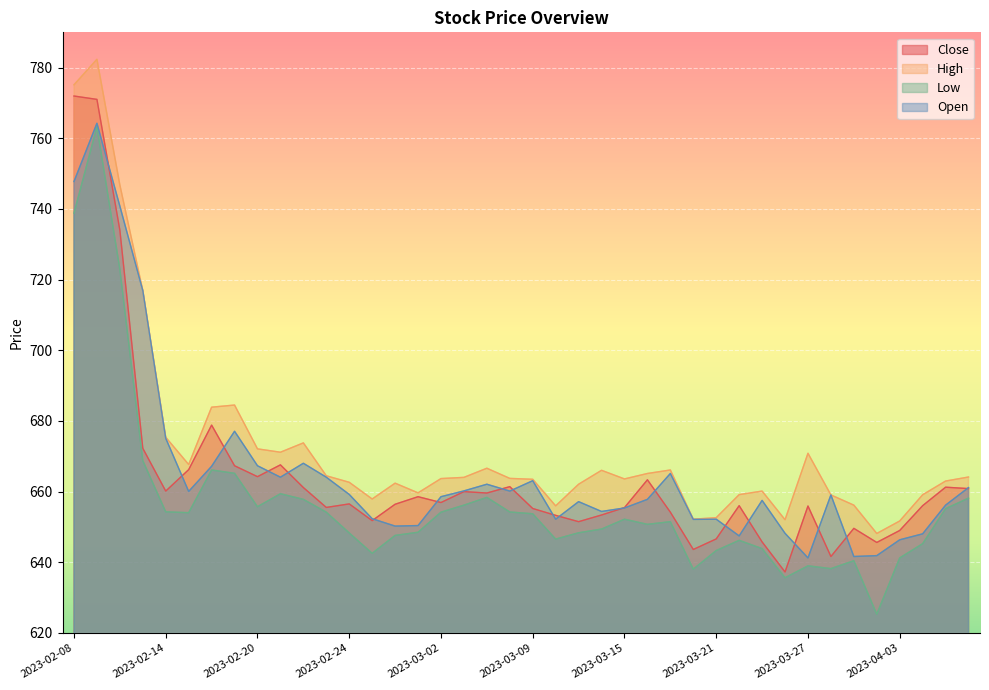

What is the average value of the Open series?

665.6